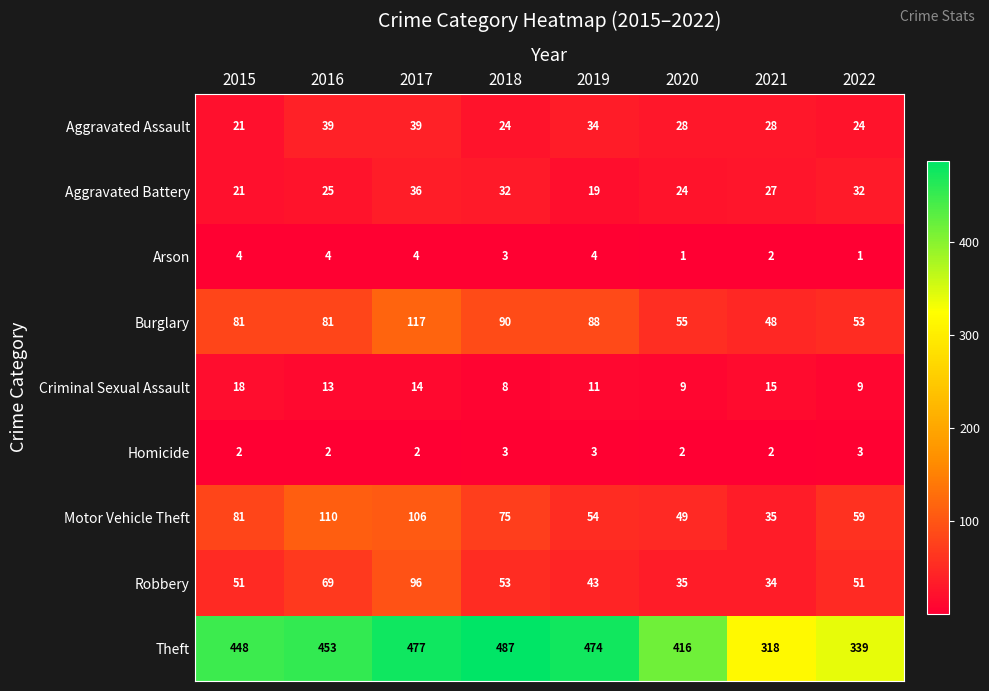

Where does the Aggravated Battery series first go above 27?

2017